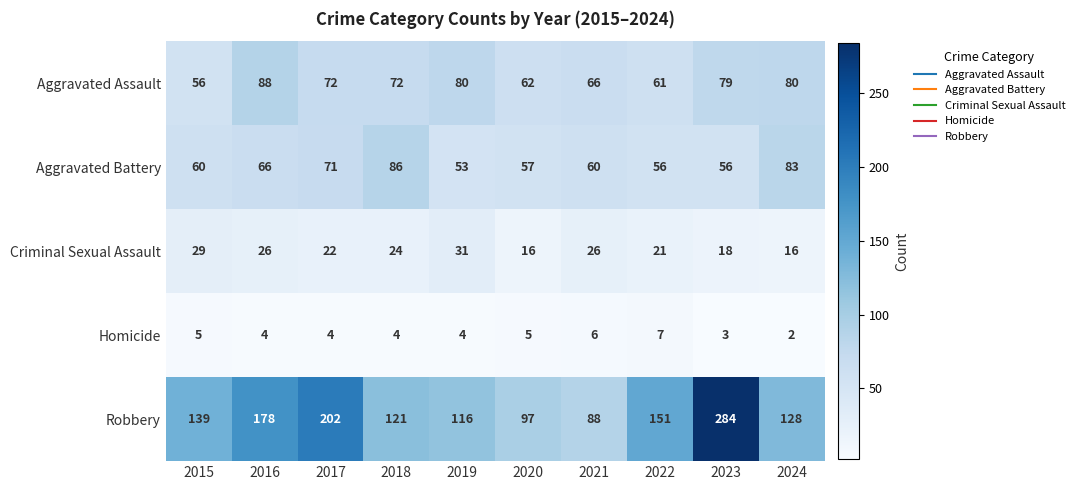

Rank the series by their maximum value, from highest to lowest.

Robbery, Aggravated Assault, Aggravated Battery, Criminal Sexual Assault, Homicide